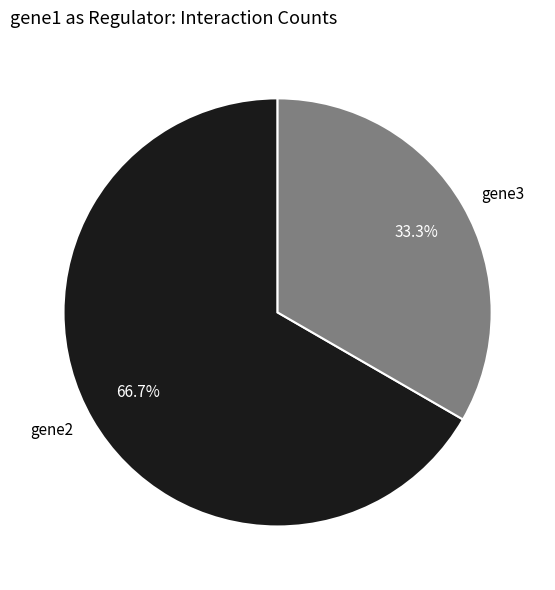

What is the ratio of the value at gene3 to the value at gene2?

0.5